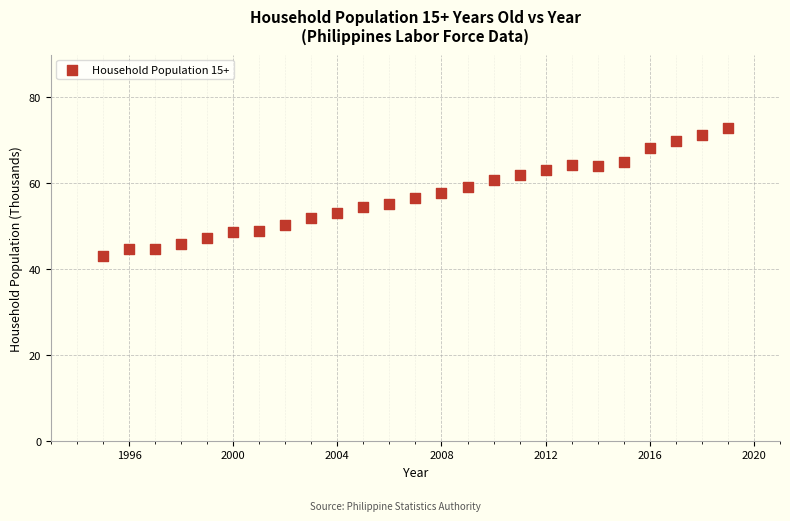

What is the range of Y values (max minus min)?

29.8